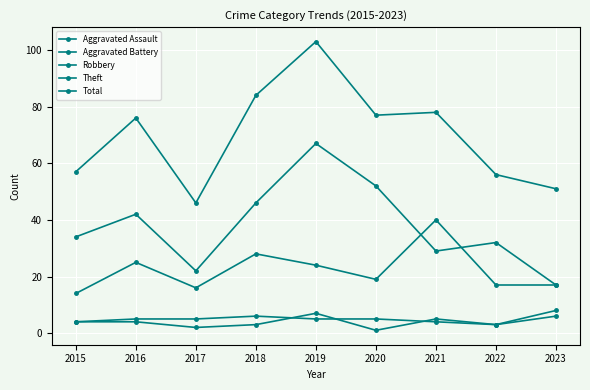

Which series has the largest total across all categories?

Total